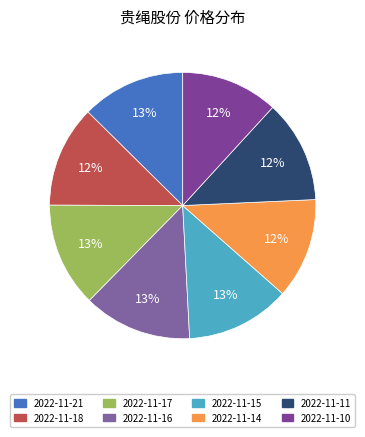

To the nearest percent, what is the average slice percentage?

12%